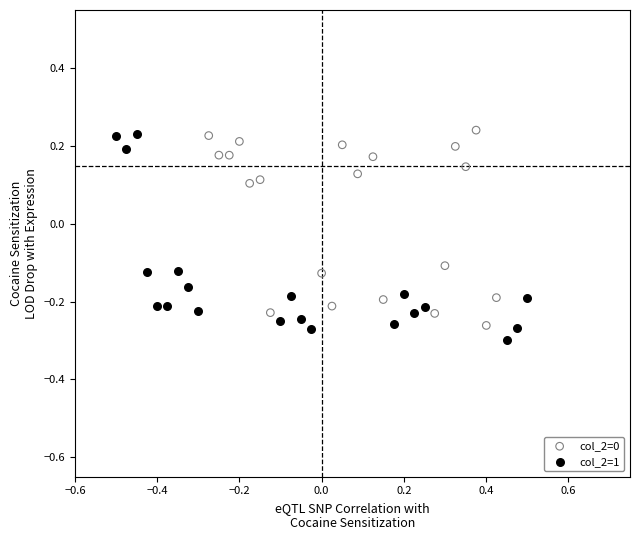

What are all the series names shown in the legend?

col_2=0, col_2=1